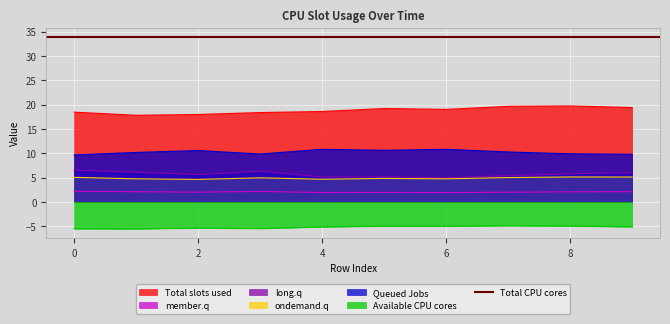

True or false: Available CPU cores and Queued Jobs intersect in this chart.

False